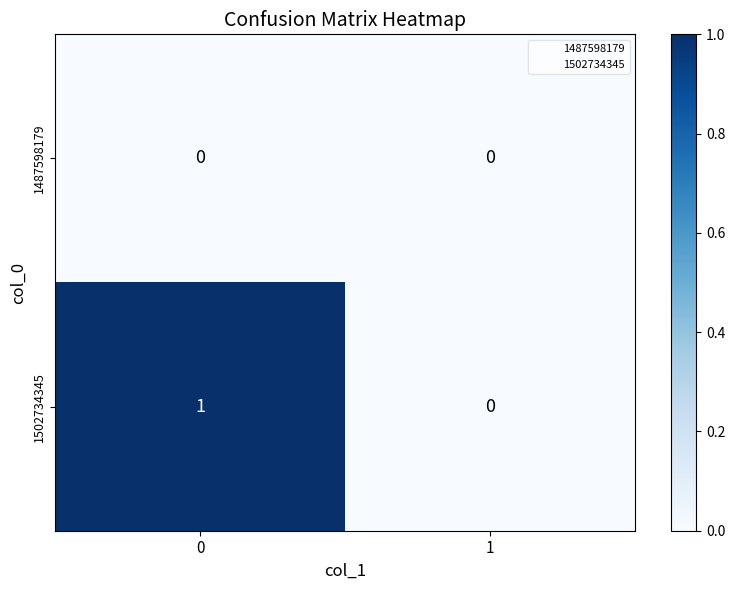

What is the spread (max minus min) of values at 0?

1